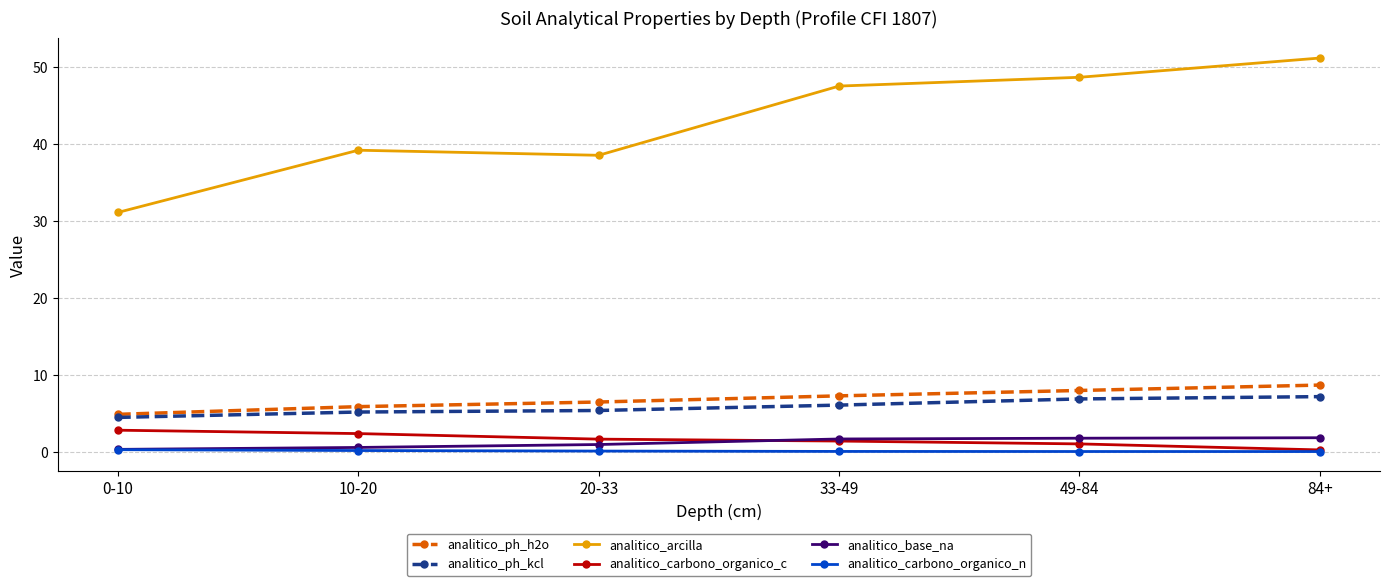

What is the label of the 1st point from the left?

0-10